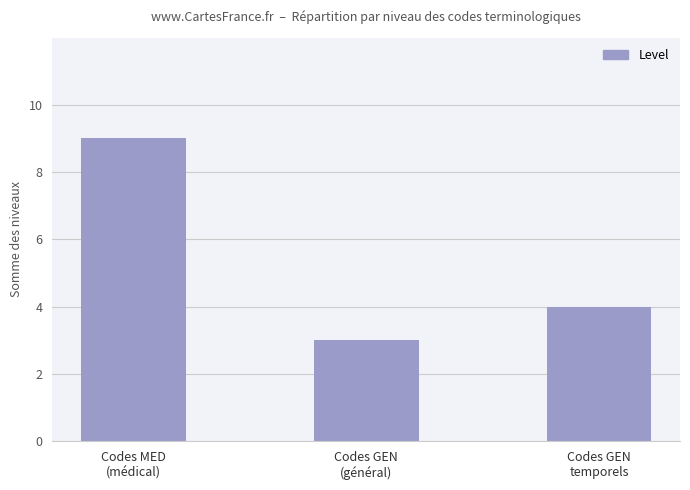

What is the change in value from Codes GEN
(général) to Codes GEN
temporels?

+1